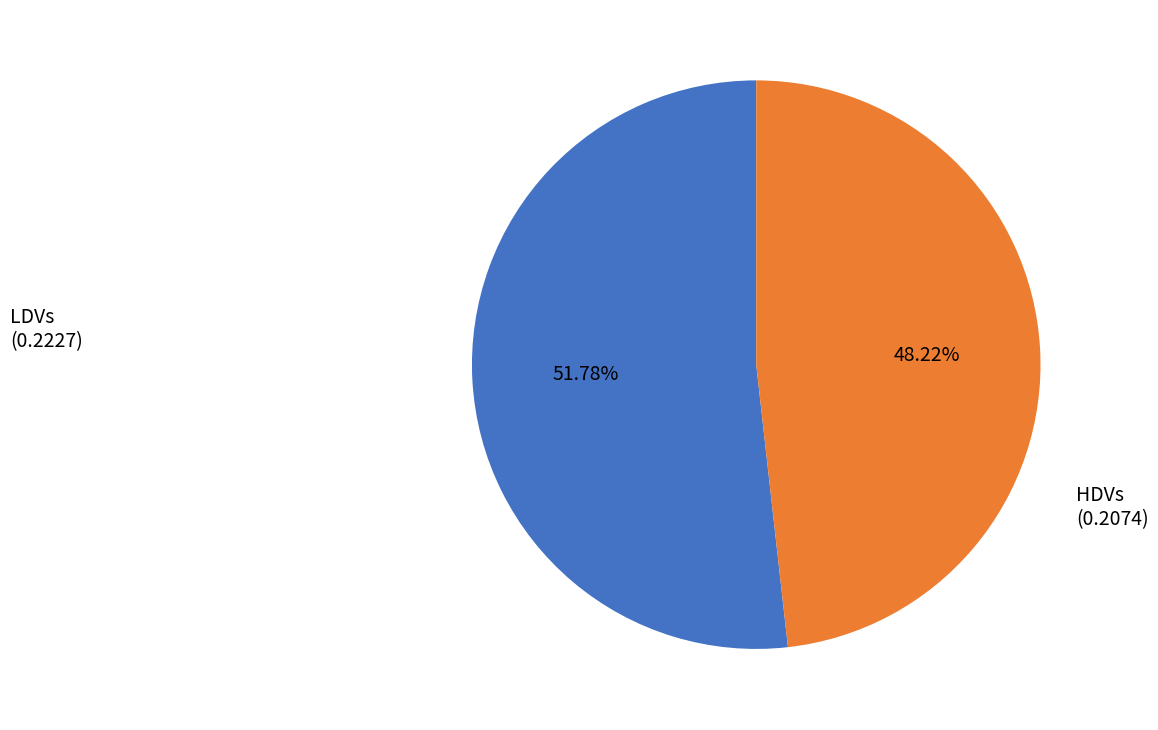

Is there any slice that represents more than half of the pie?

Yes